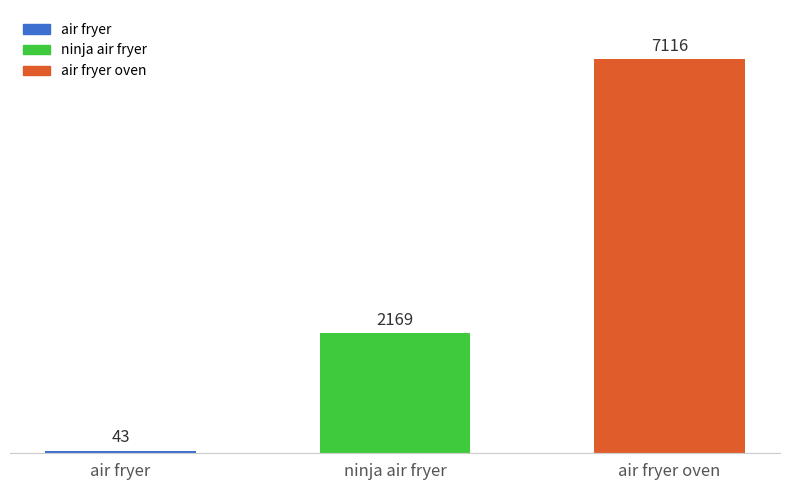

Is it true that the value at air fryer oven is 7116?

True